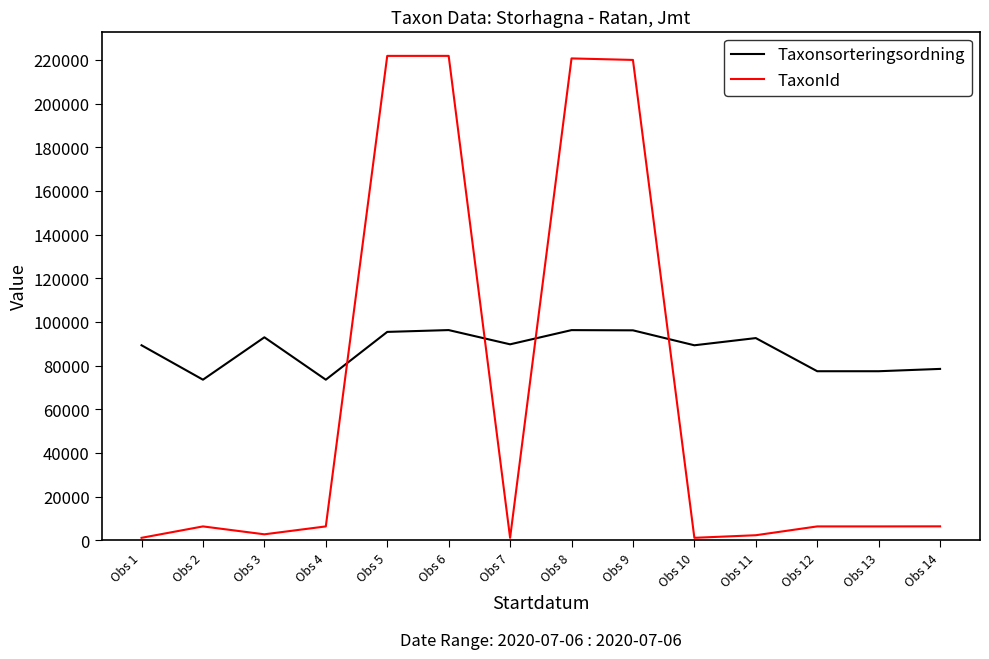

In Taxonsorteringsordning, how many points are higher than both neighbors (excluding endpoints)?

4